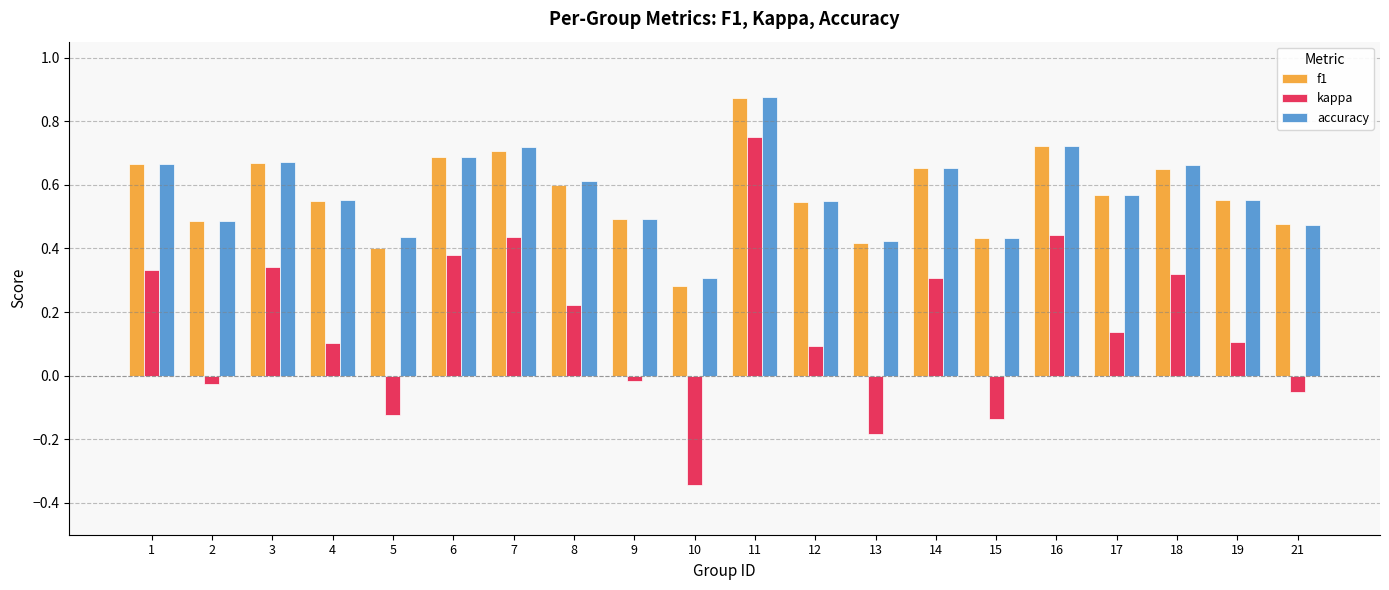

Count the number of data series in this chart.

3